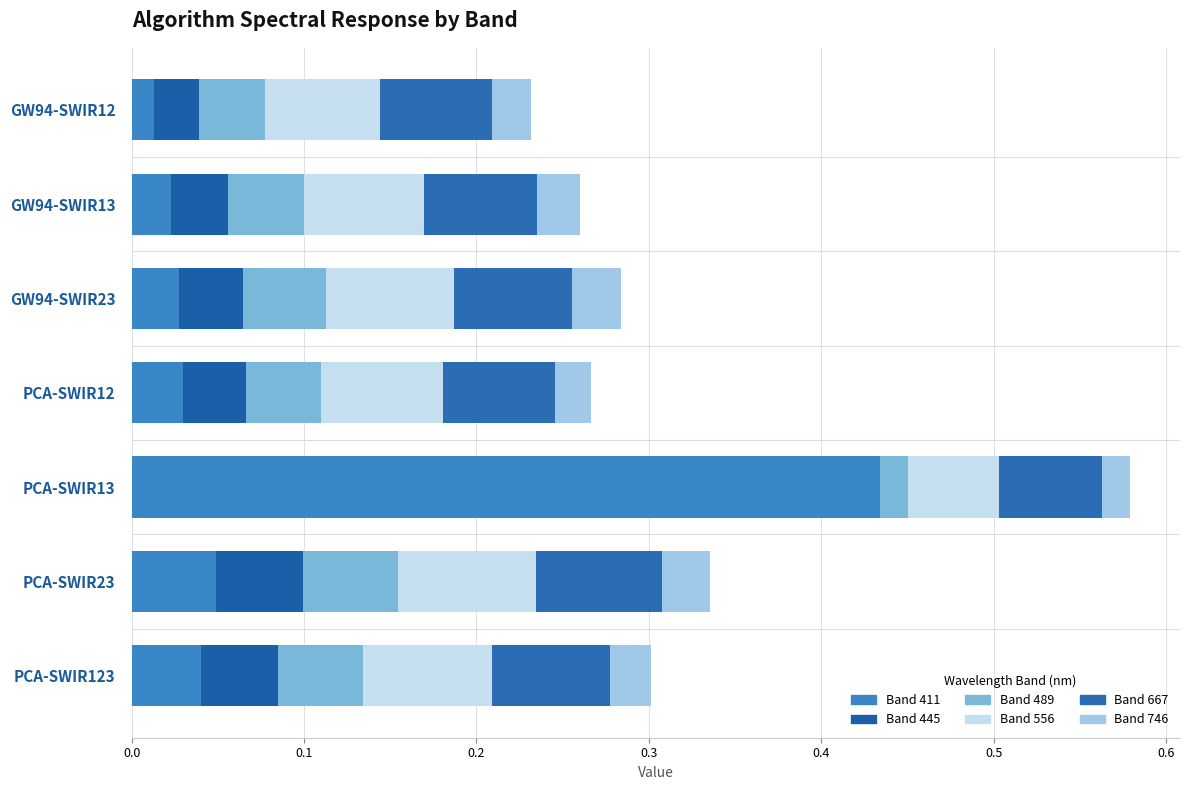

How many categories are shown in the chart?

7